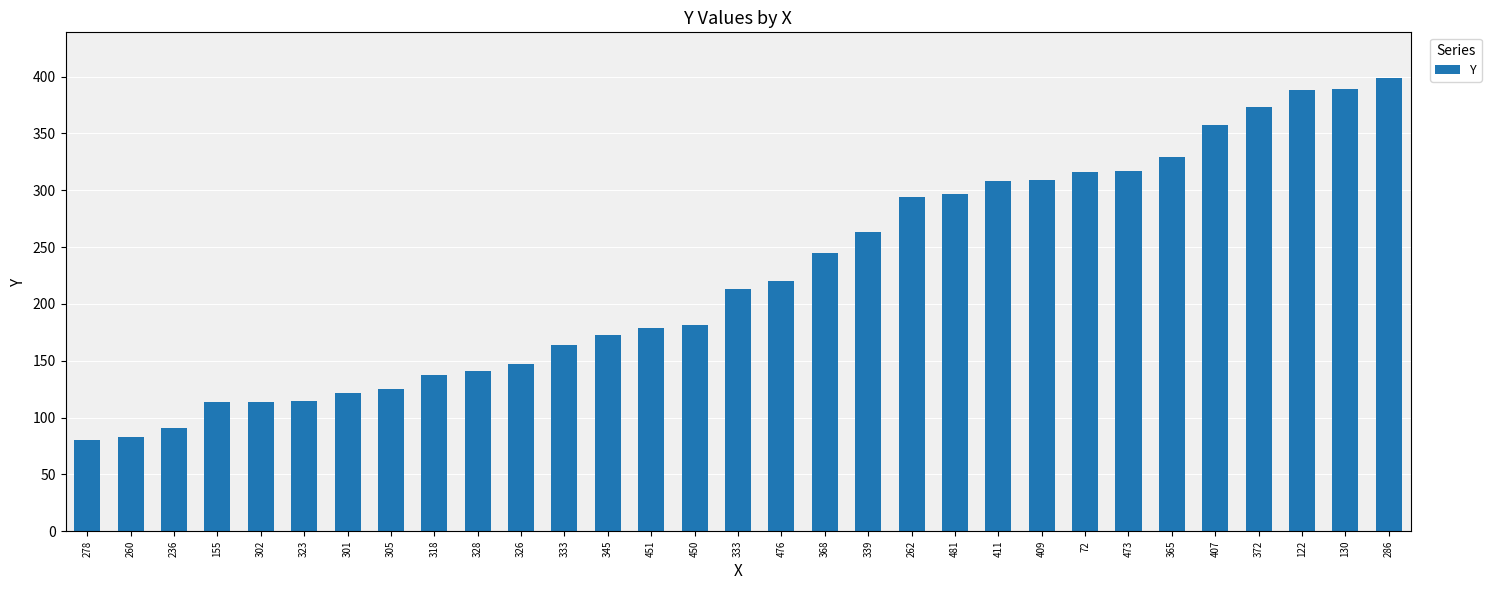

How many bars are there in total?

31